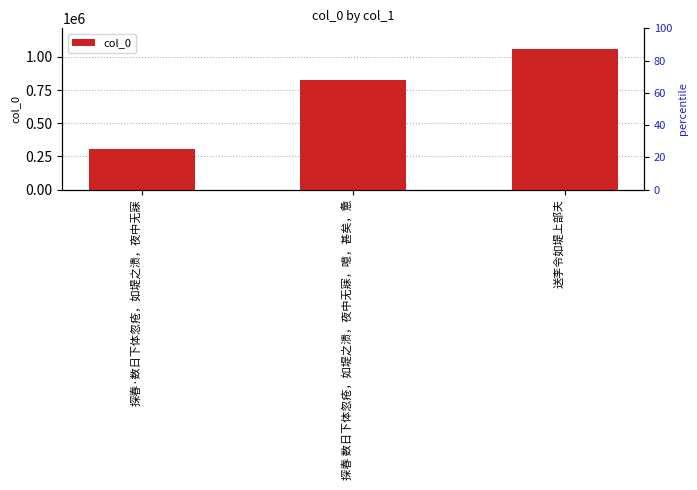

What is the value of the 3rd bar from the left?

1057365